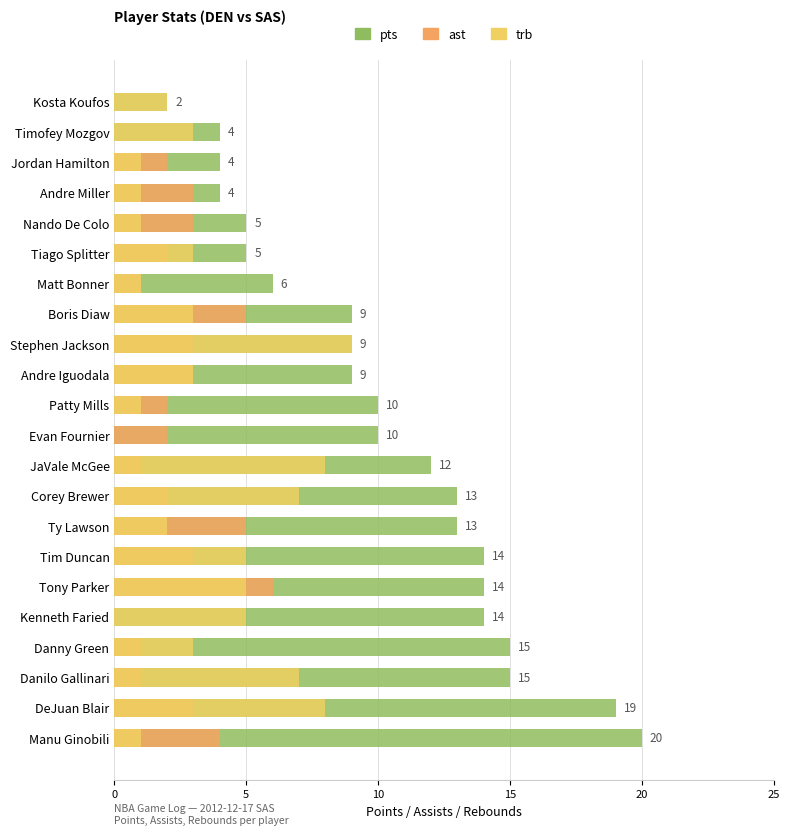

What is the total value across all series at Ty Lawson?

20